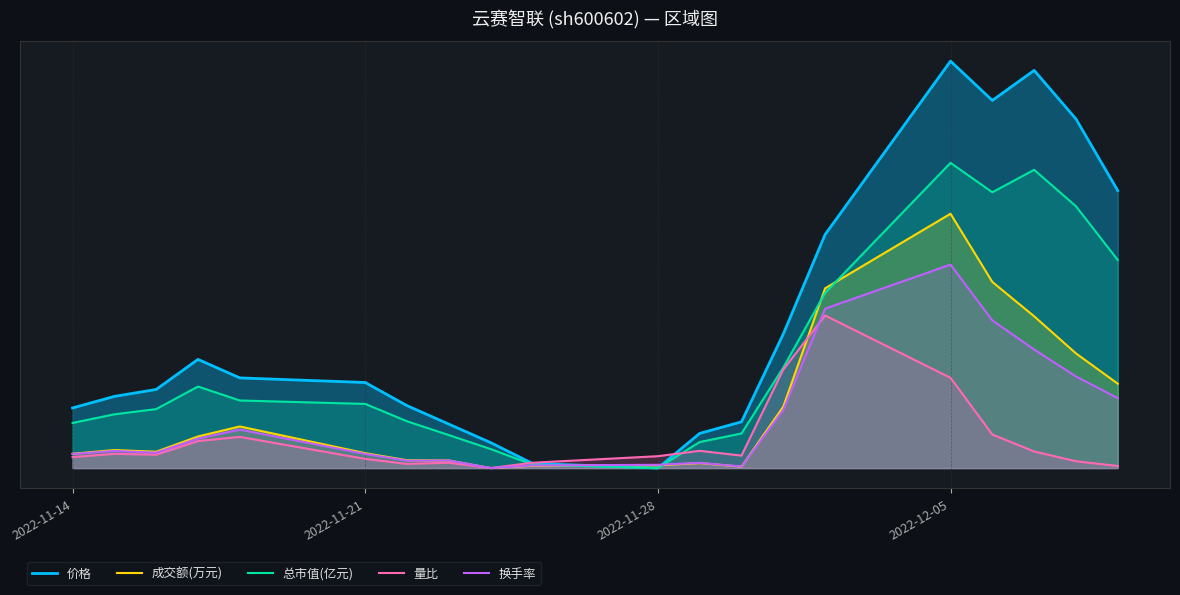

How many intersections are there between 价格 and 换手率?

2